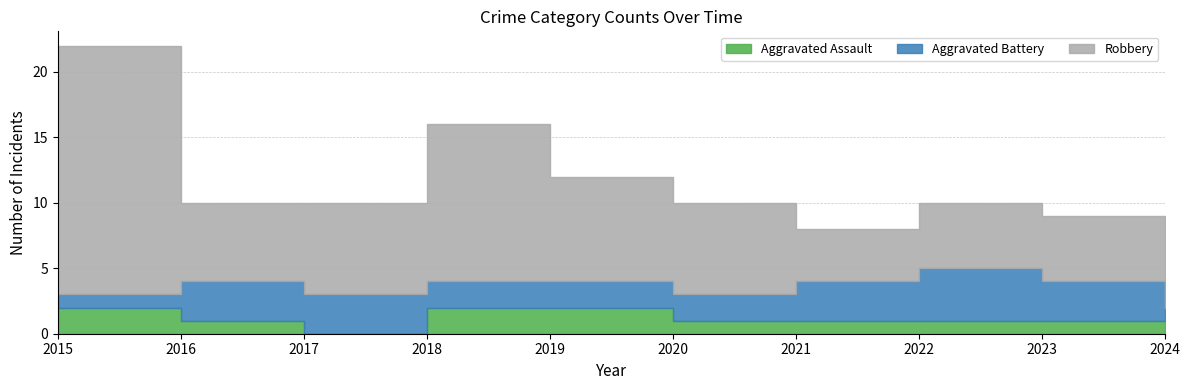

True or false: Robbery and Aggravated Assault cross at least once.

False